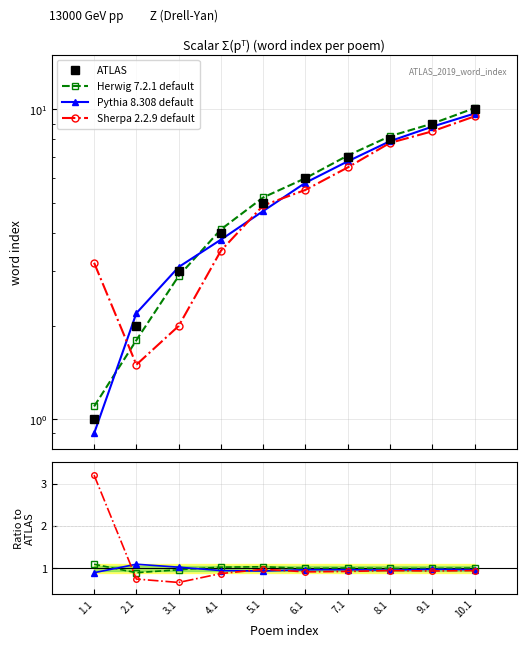

True or false: Sherpa 2.2.9 default and Pythia 8.308 default cross at least once.

True